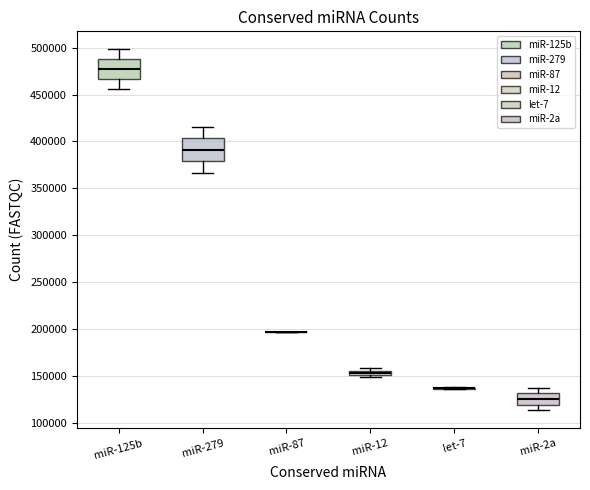

Where does the upper whisker of the box for miR-125b end on the y-axis? The values are not printed on the chart, so give them approximately, as read against the axis.

500000